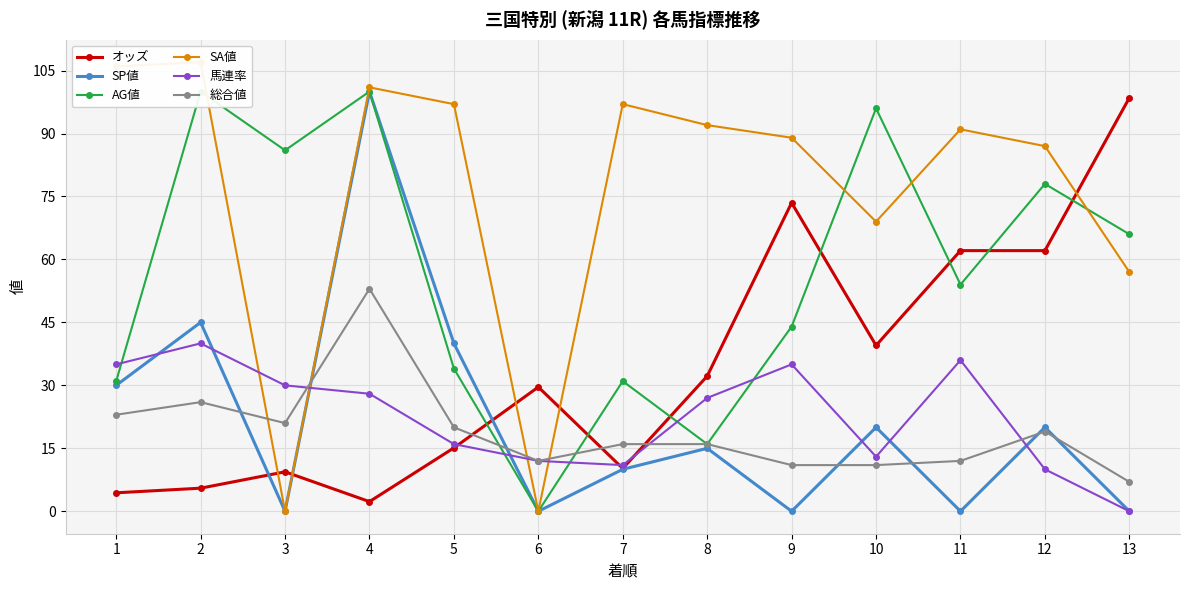

List the series in order of their peak value, highest first.

SA値, SP値, AG値, オッズ, 総合値, 馬連率